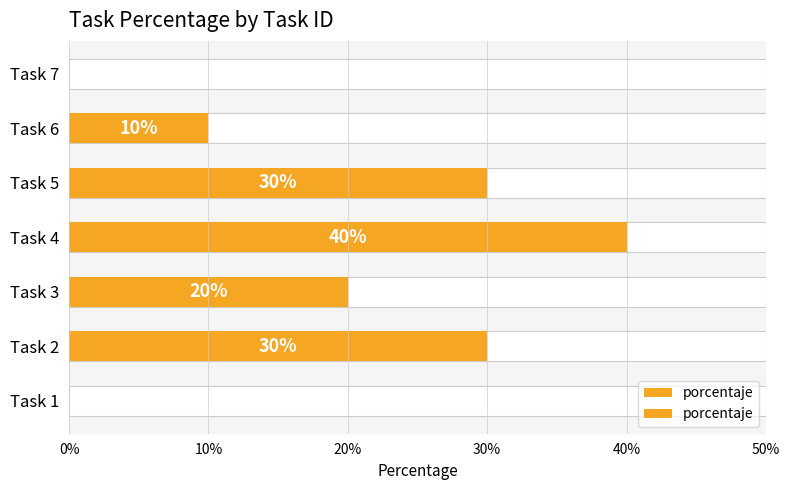

Between 20% and 30%, which is larger?

30%